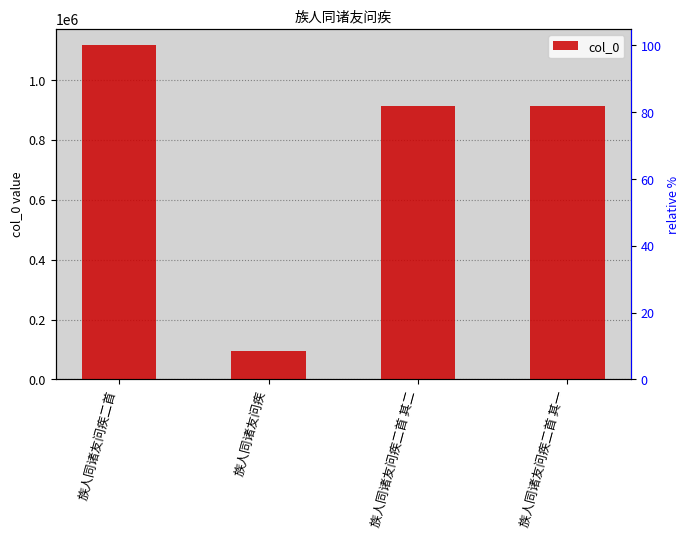

What is the average value?

759887